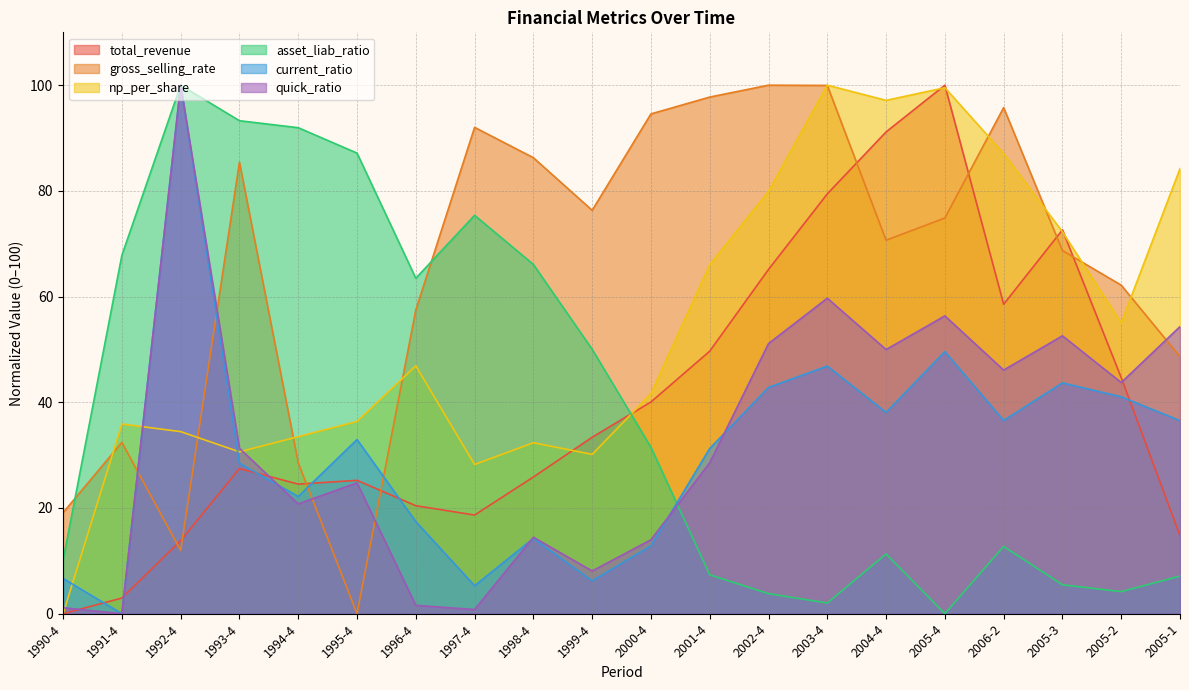

What is the difference between the maximum and minimum values in the np_per_share series?

100.0